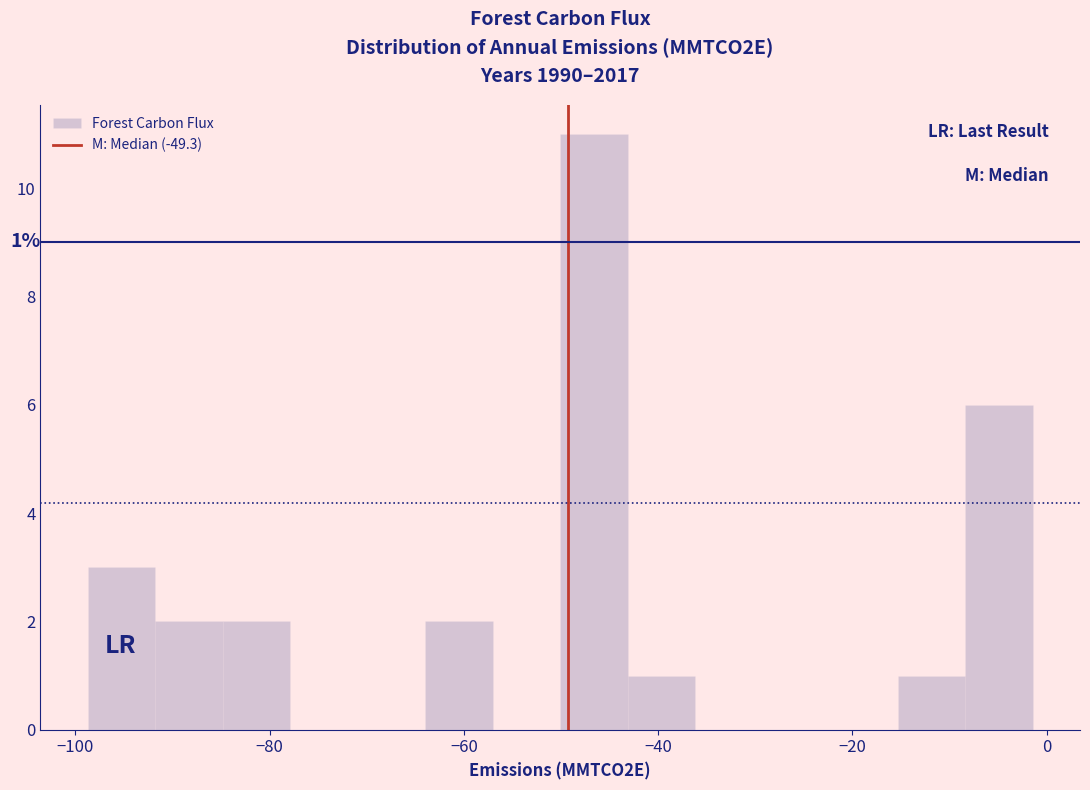

Around what value on the x-axis is the tallest bar? Give the approximate position of its centre, as read against the axis.

-46